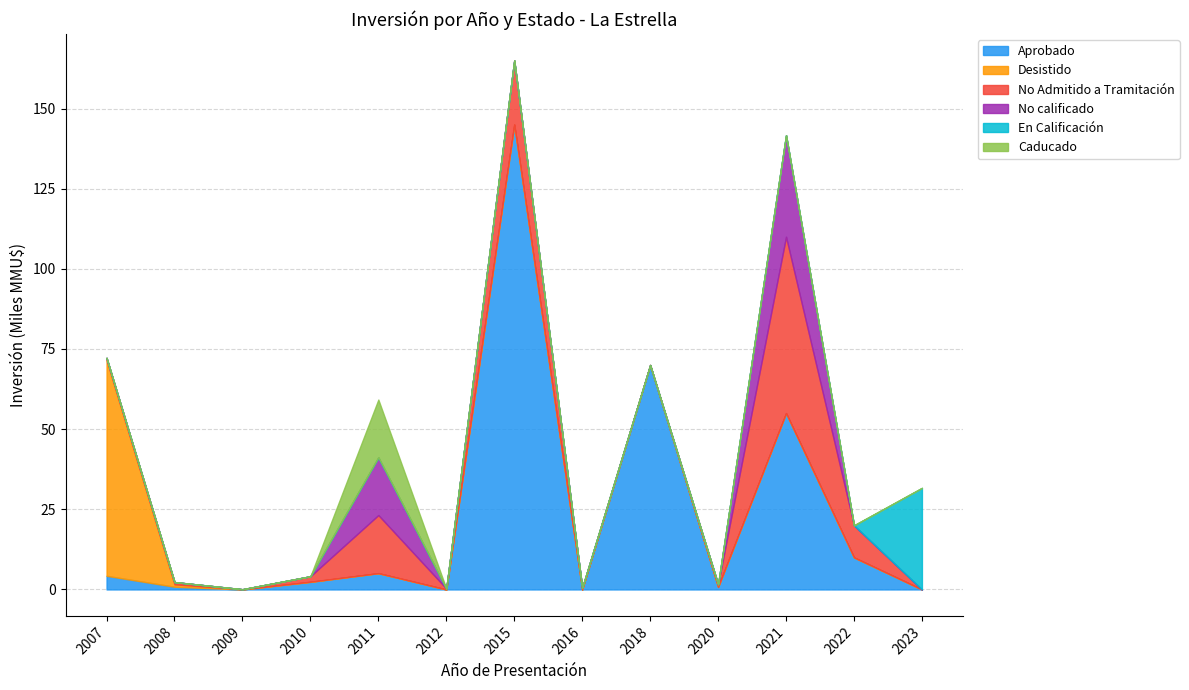

How many values in the Caducado series exceed 0?

1